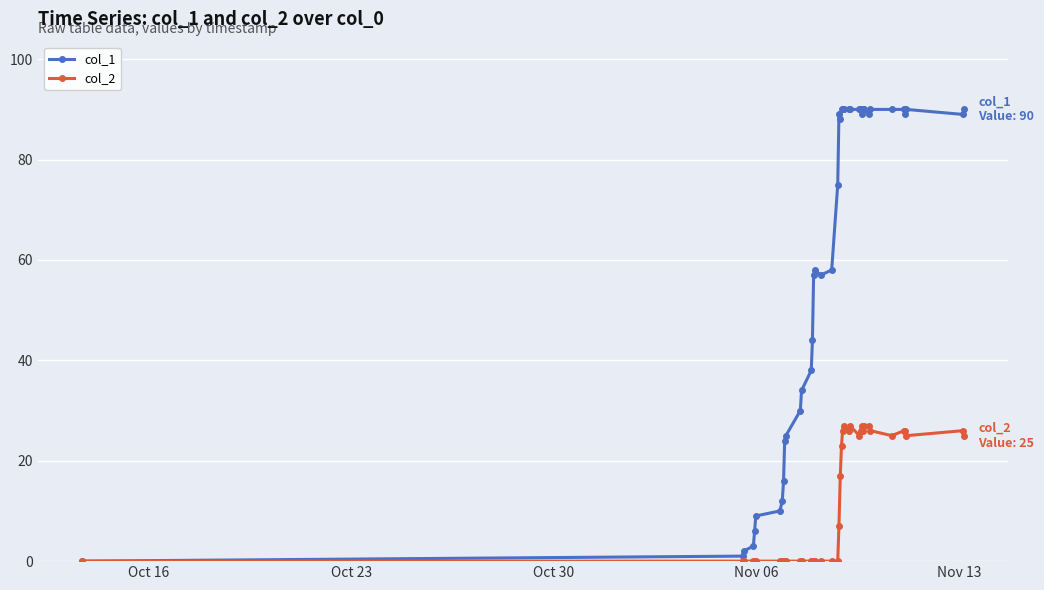

Which series has the largest total across all categories?

col_1